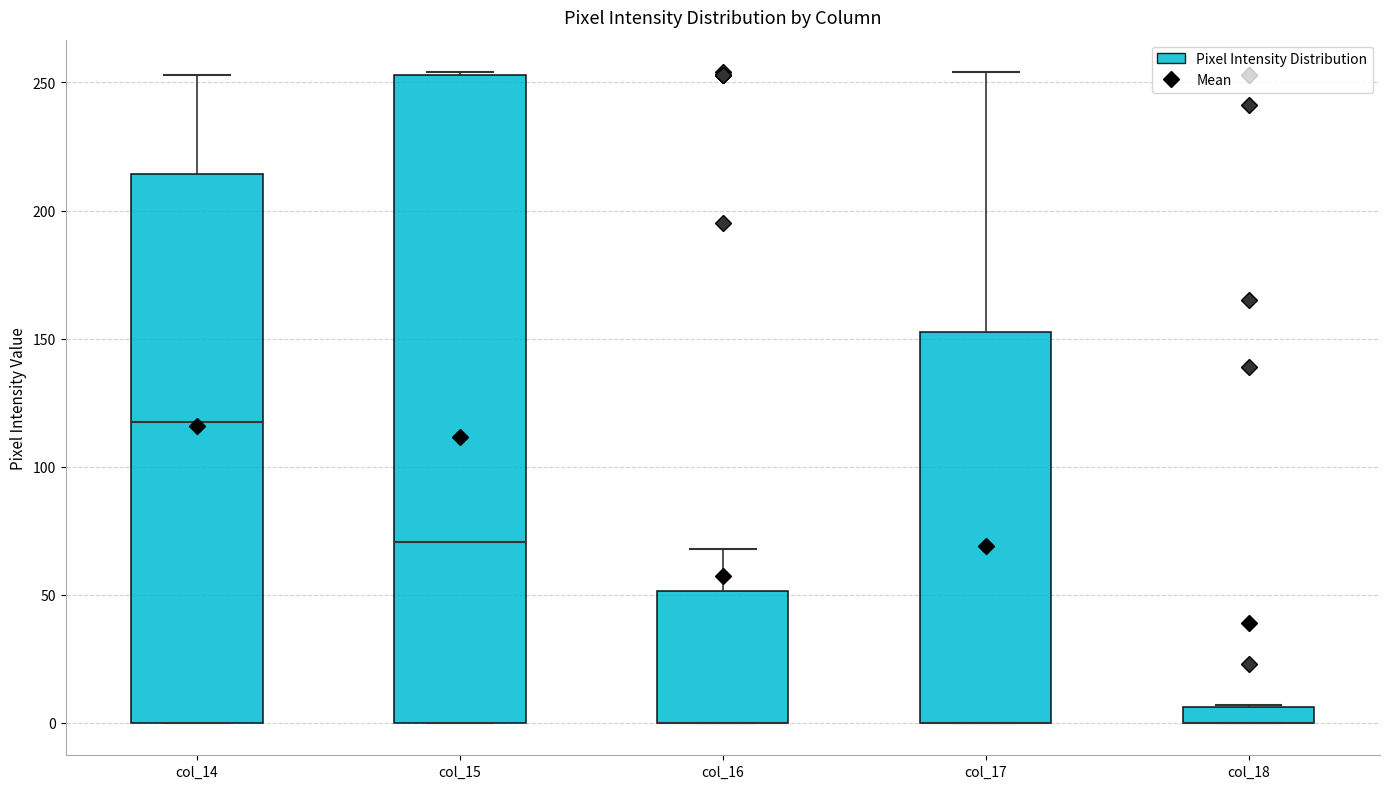

Where is the lower edge of the box for col_18 on the y-axis? The values are not printed on the chart, so give them approximately, as read against the axis.

0